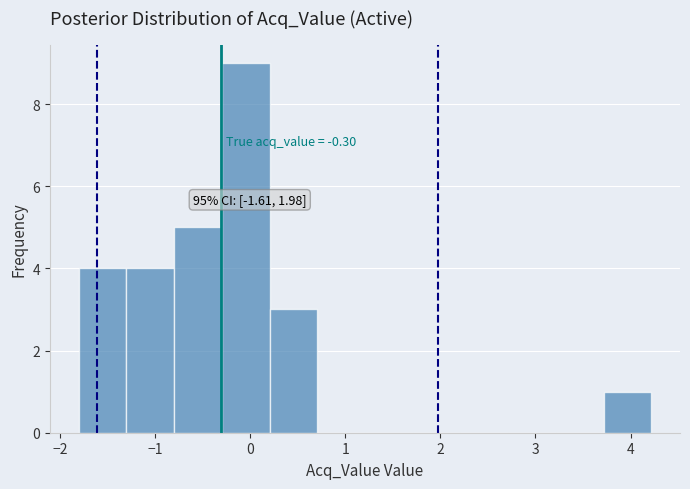

Which range on the x-axis has the tallest bar?

-0.3 to 0.2